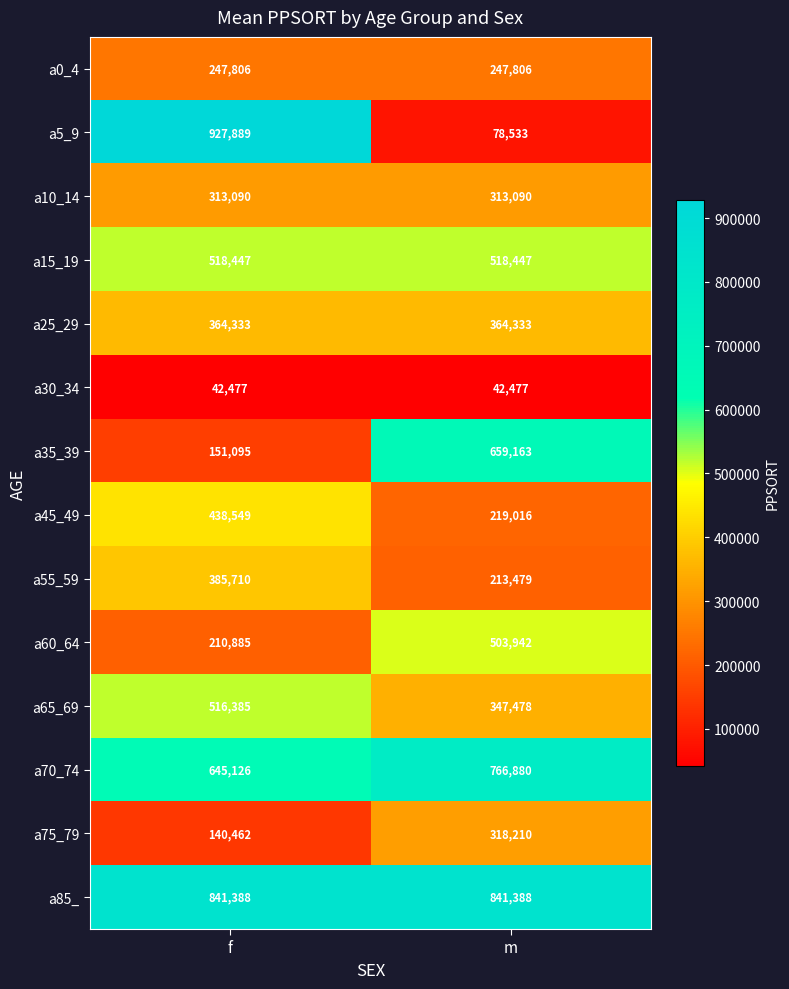

Reading left to right, transcribe all the data shown in this chart.

a0_4: 247806	247806
a5_9: 927889	78533
a10_14: 313090	313090
a15_19: 518447	518447
a25_29: 364333	364333
a30_34: 42477	42477
a35_39: 151095	659163
a45_49: 438549	219016
a55_59: 385710	213479
a60_64: 210885	503942
a65_69: 516385	347478
a70_74: 645126	766880
a75_79: 140462	318210
a85_: 841388	841388